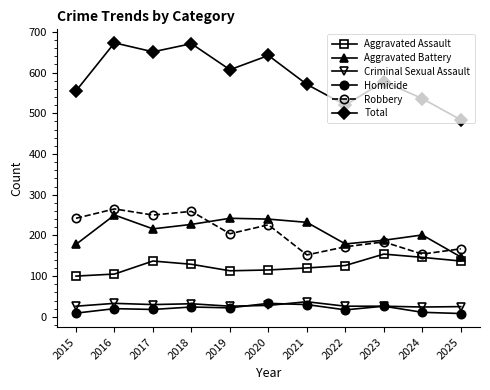

What is the difference between the highest and lowest values at 2025?

476